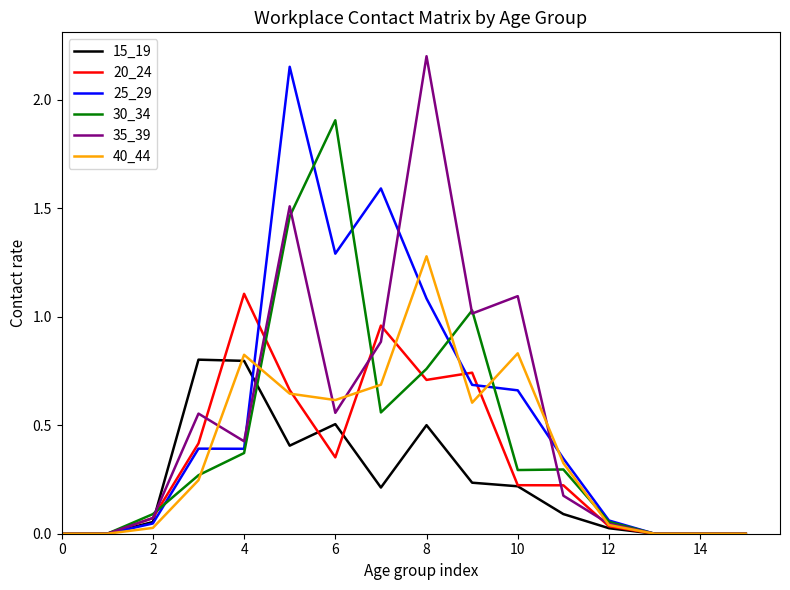

Reading left to right, transcribe all the data shown in this chart.

15_19: 0.0	0.0	0.1	0.8	0.8	0.4	0.5	0.2	0.5	0.2	0.2	0.1	0.0	0.0	0.0	0.0
20_24: 0.0	0.0	0.1	0.4	1.1	0.7	0.4	1.0	0.7	0.7	0.2	0.2	0.0	0.0	0.0	0.0
25_29: 0.0	0.0	0.0	0.4	0.4	2.2	1.3	1.6	1.1	0.7	0.7	0.3	0.1	0.0	0.0	0.0
30_34: 0.0	0.0	0.1	0.3	0.4	1.5	1.9	0.6	0.8	1.0	0.3	0.3	0.1	0.0	0.0	0.0
35_39: 0.0	0.0	0.1	0.6	0.4	1.5	0.6	0.9	2.2	1.0	1.1	0.2	0.0	0.0	0.0	0.0
40_44: 0.0	0.0	0.0	0.2	0.8	0.6	0.6	0.7	1.3	0.6	0.8	0.3	0.0	0.0	0.0	0.0